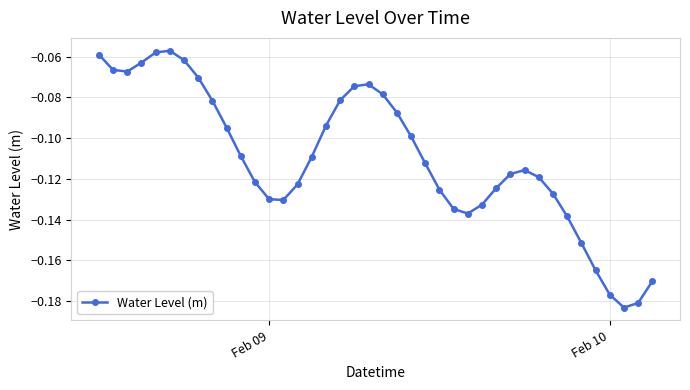

True or false: there are more than 0 points higher than both neighbors.

True